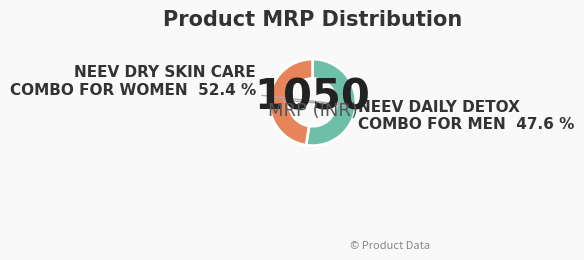

What is the majority slice?

NEEV DRY SKIN CARE COMBO FOR WOMEN